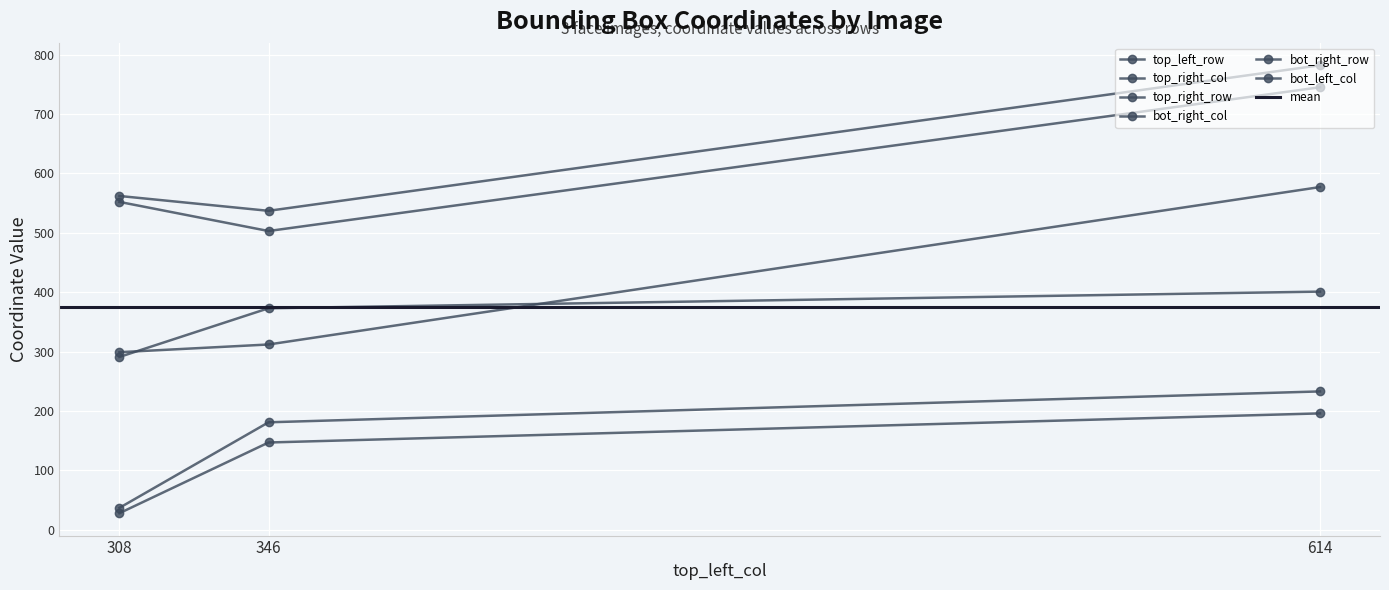

Reading left to right, what are all the values shown in this chart?

top_left_row: 196	147	28
top_right_col: 782	537	562
top_right_row: 233	181	37
bot_right_col: 745	503	552
bot_right_row: 401	373	291
bot_left_col: 577	312	299